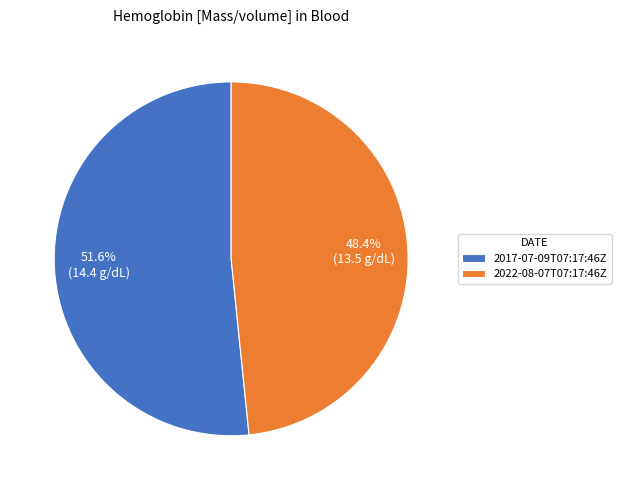

To the nearest percent, what portion does 2022-08-07T07:17:46Z represent?

48%